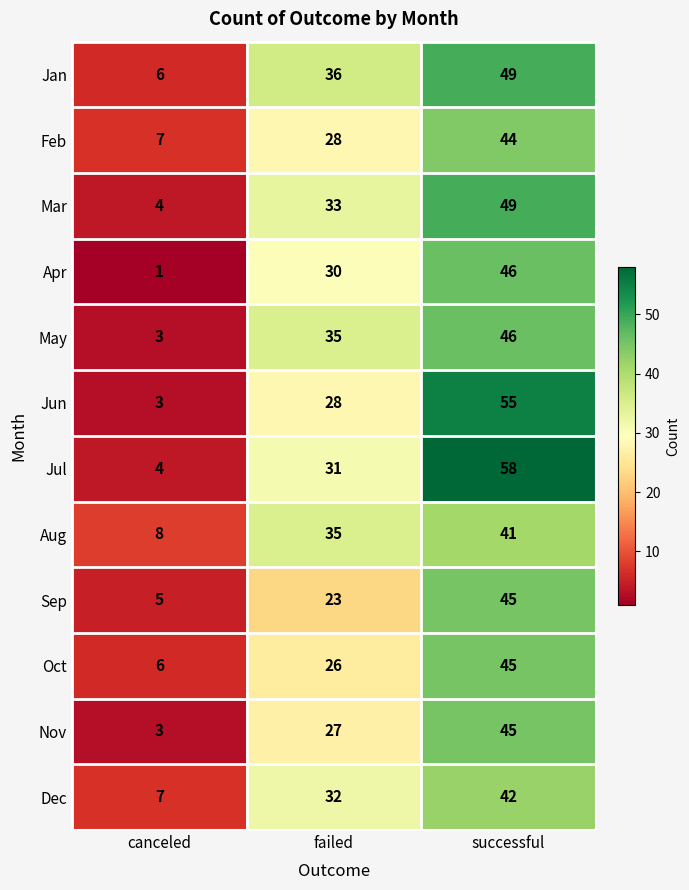

Is it true that Sep equals 12 at successful?

False